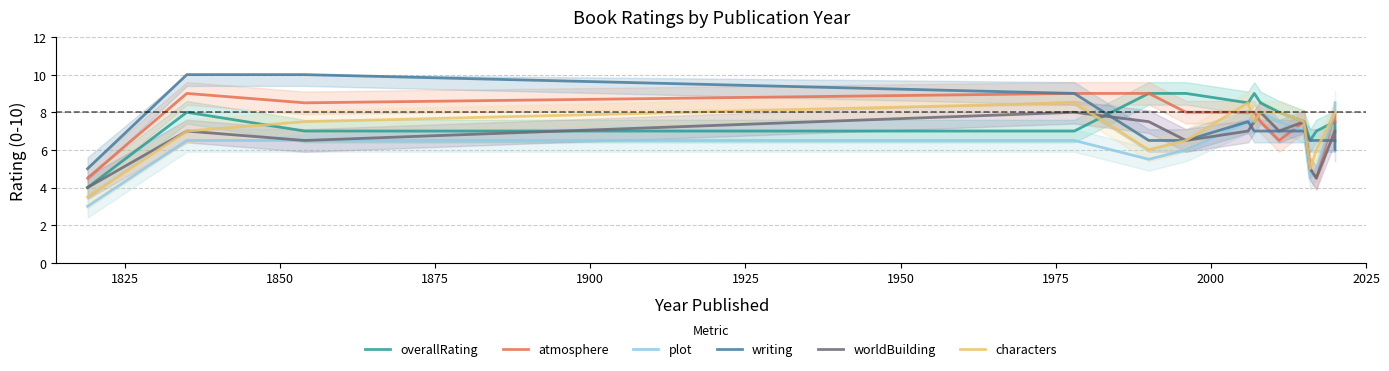

What is the average value of the writing series?

7.2